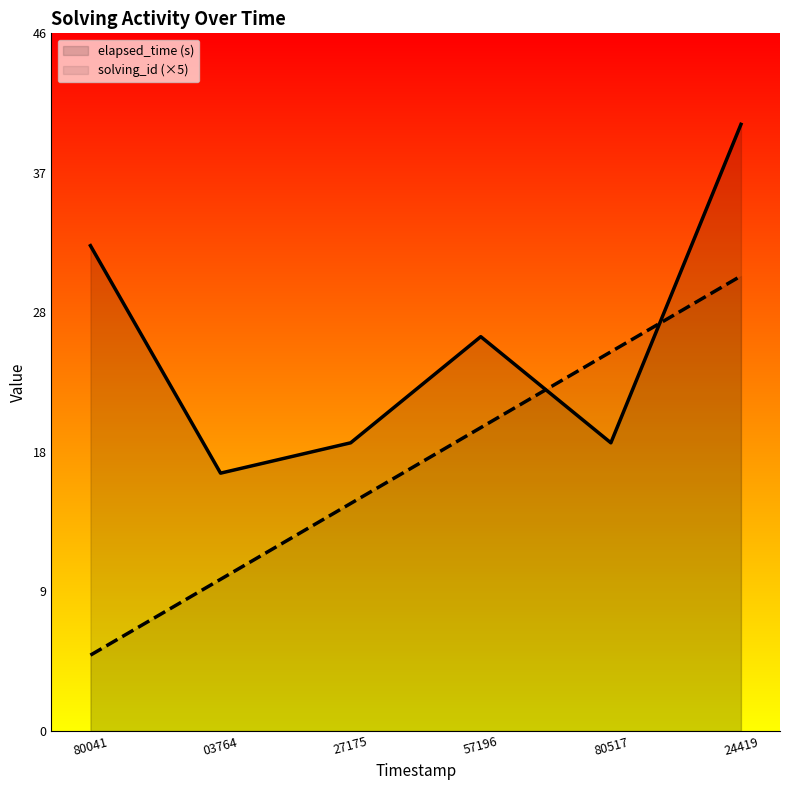

Which series ends up on top after the final intersection of solving_id (×5) and elapsed_time (s)?

elapsed_time (s)